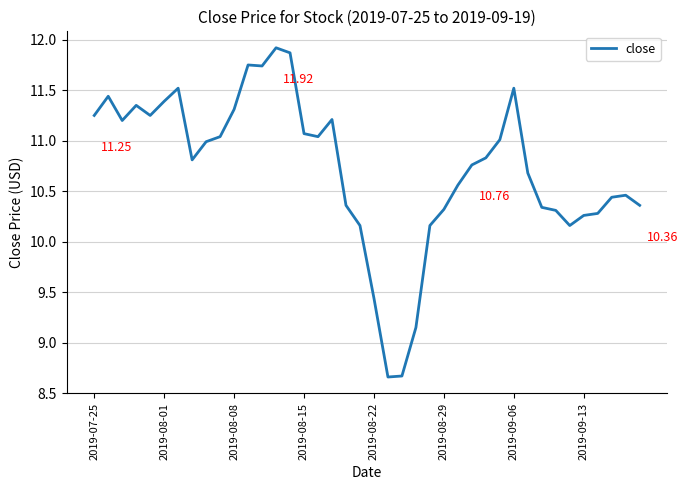

What is the difference between the maximum and minimum values?

3.3